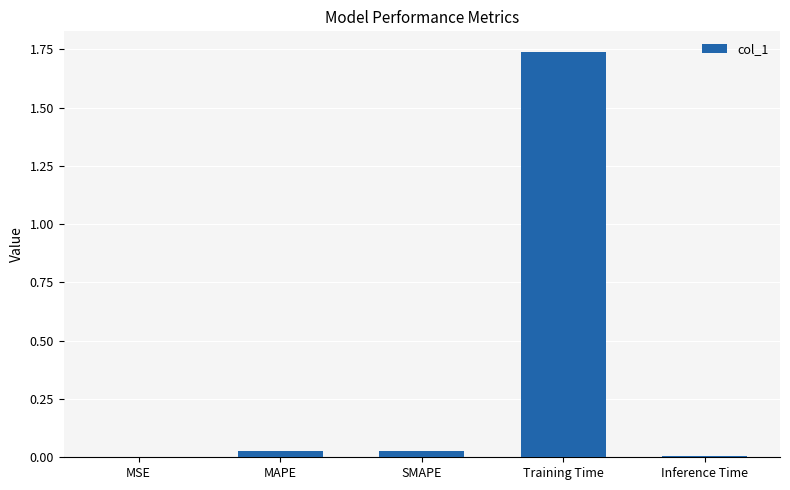

Which has a higher value, MSE or Training Time?

Training Time